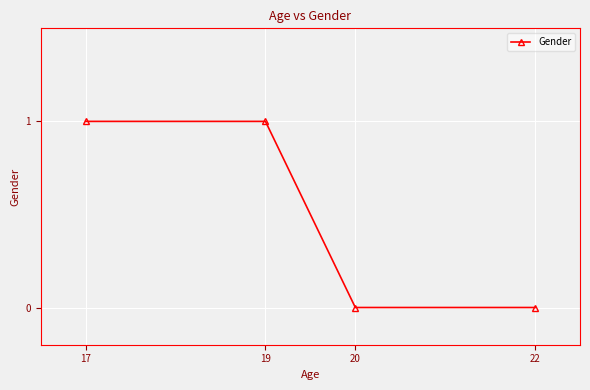

What is the sum of all values?

2